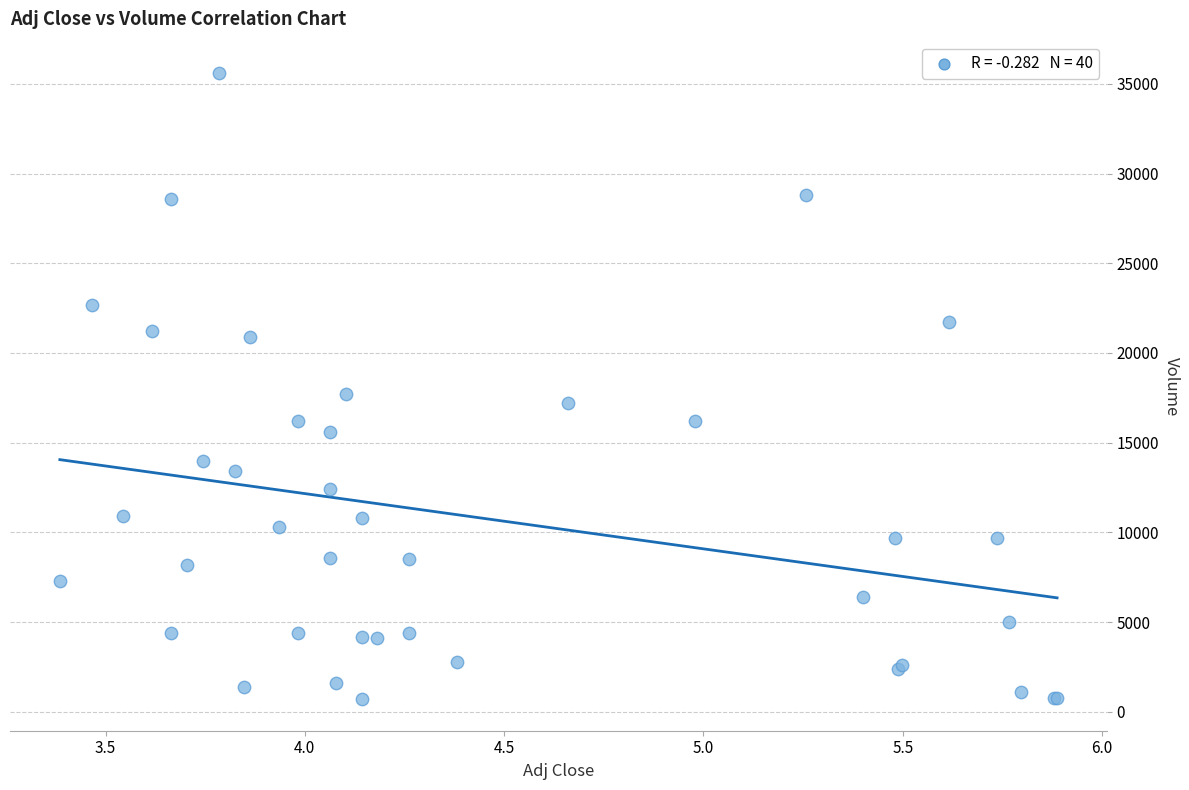

What Y value in the scatter plot is closest to 18150?

17700